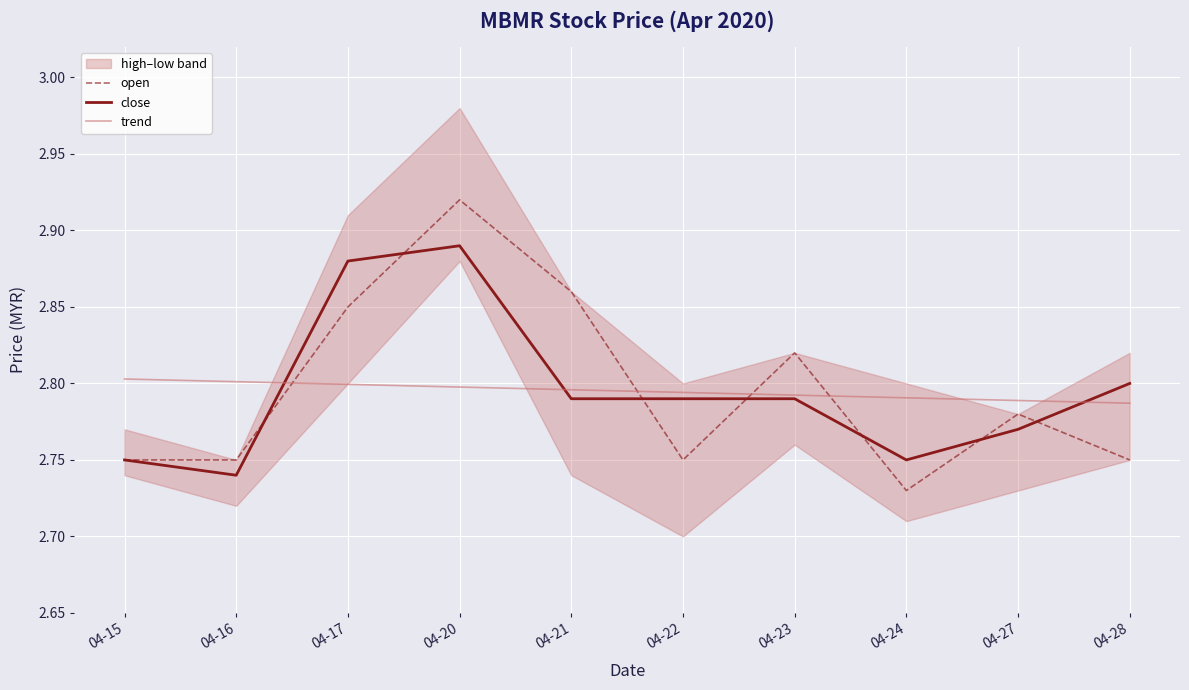

What is the value of the close point at the 8th from the left?

2.8